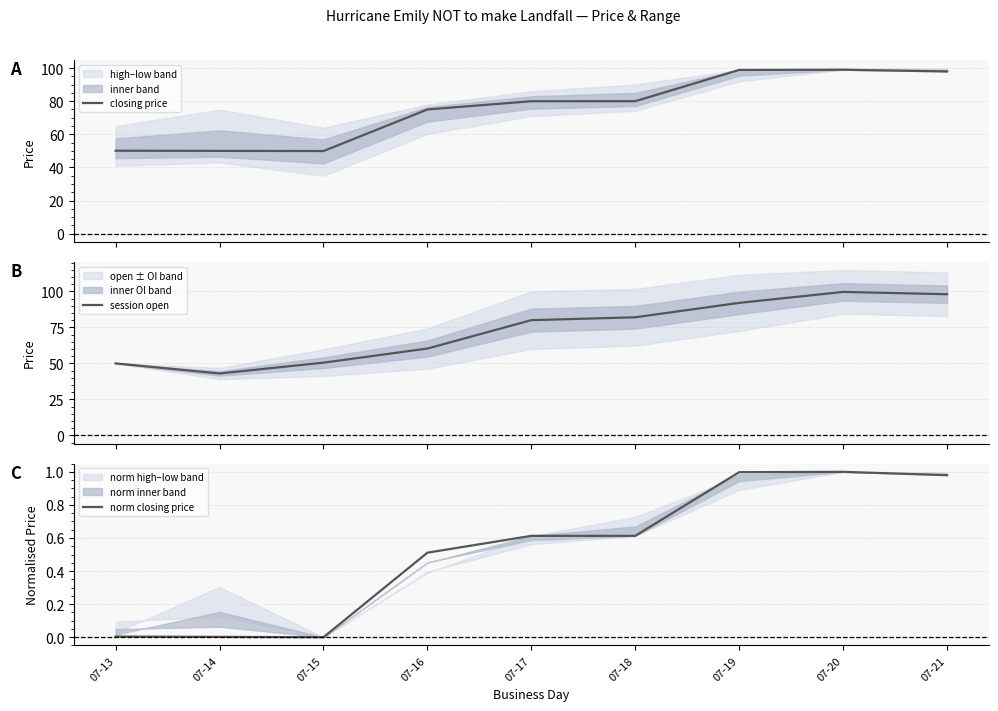

At which category does the chart reach its peak across all series?

07-20